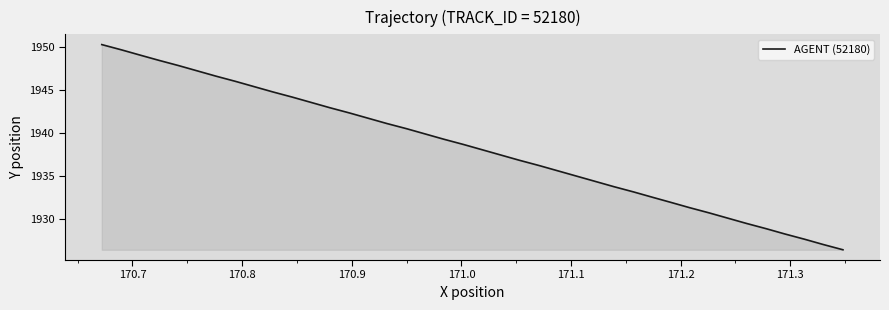

What is the greatest value displayed?

1950.2